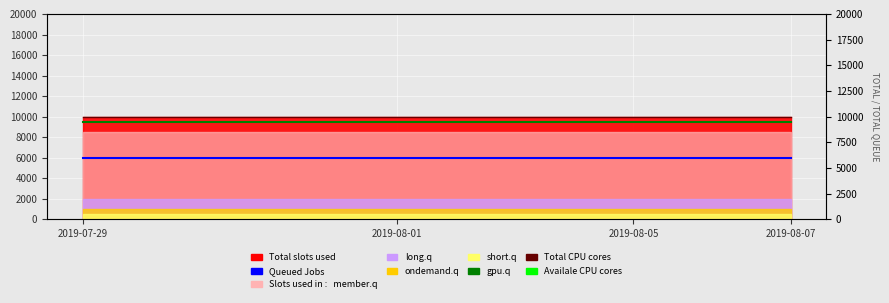

Rank the series at 7 from lowest to highest value.

Queued Jobs, Availale CPU cores, Total CPU cores